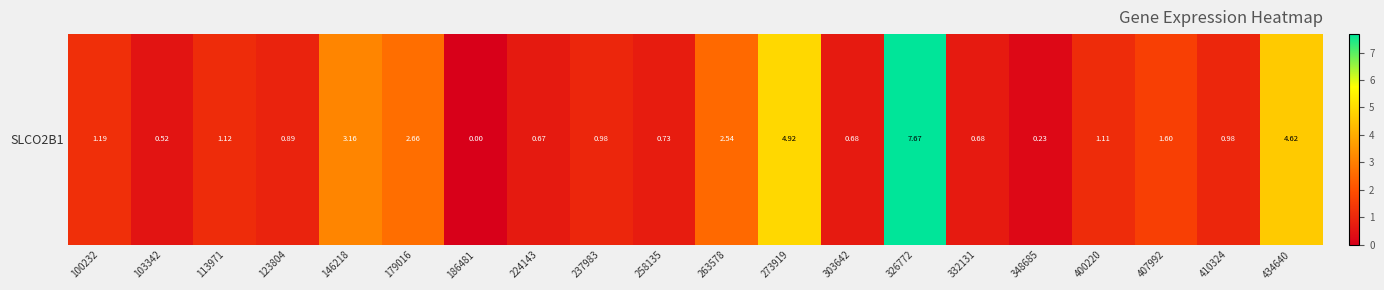

Reading right to left, extract all data points from this chart.

434640=4.6	410324=1.0	407992=1.6	400220=1.1	348685=0.2	332131=0.7	326772=7.7	303642=0.7	273919=4.9	263578=2.5	258135=0.7	237983=1.0	224143=0.7	186481=0.0	179016=2.7	146218=3.2	123804=0.9	113971=1.1	103342=0.5	100232=1.2